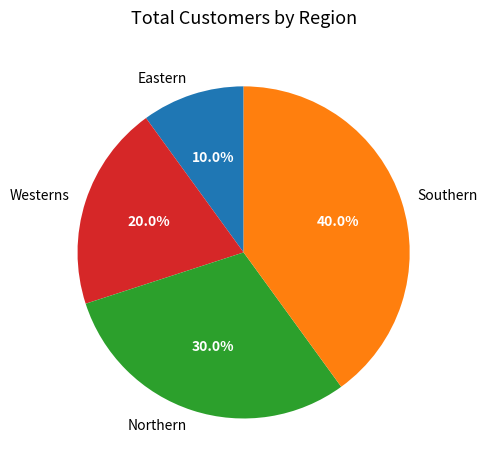

Is there any slice that represents more than half of the pie?

No